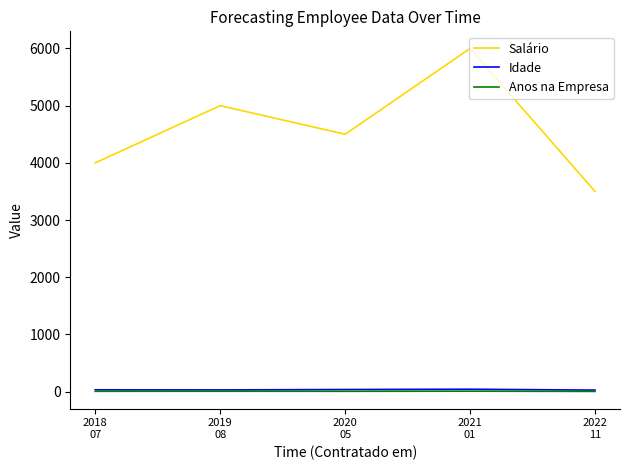

What is the difference between the highest and lowest values at 2021
01?

5994